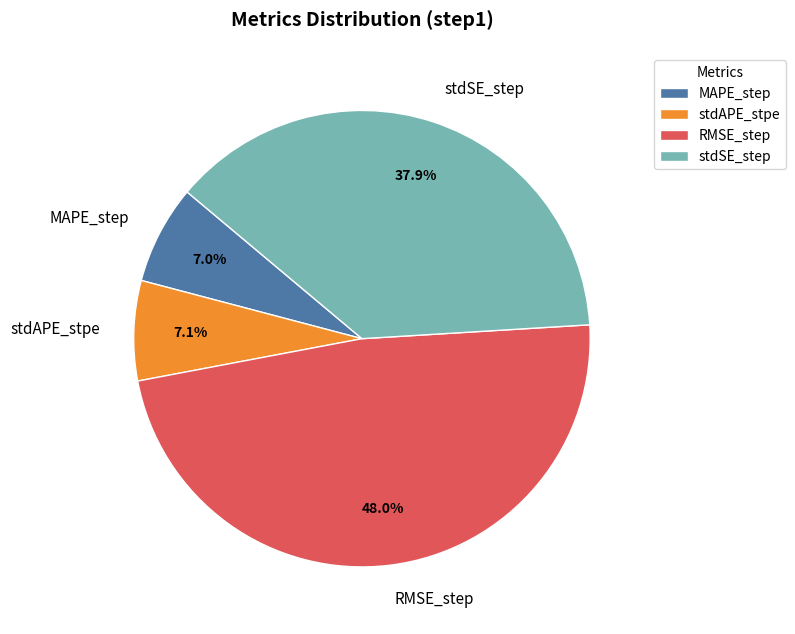

The RMSE_step slice represents 48% of the pie. True or false?

True